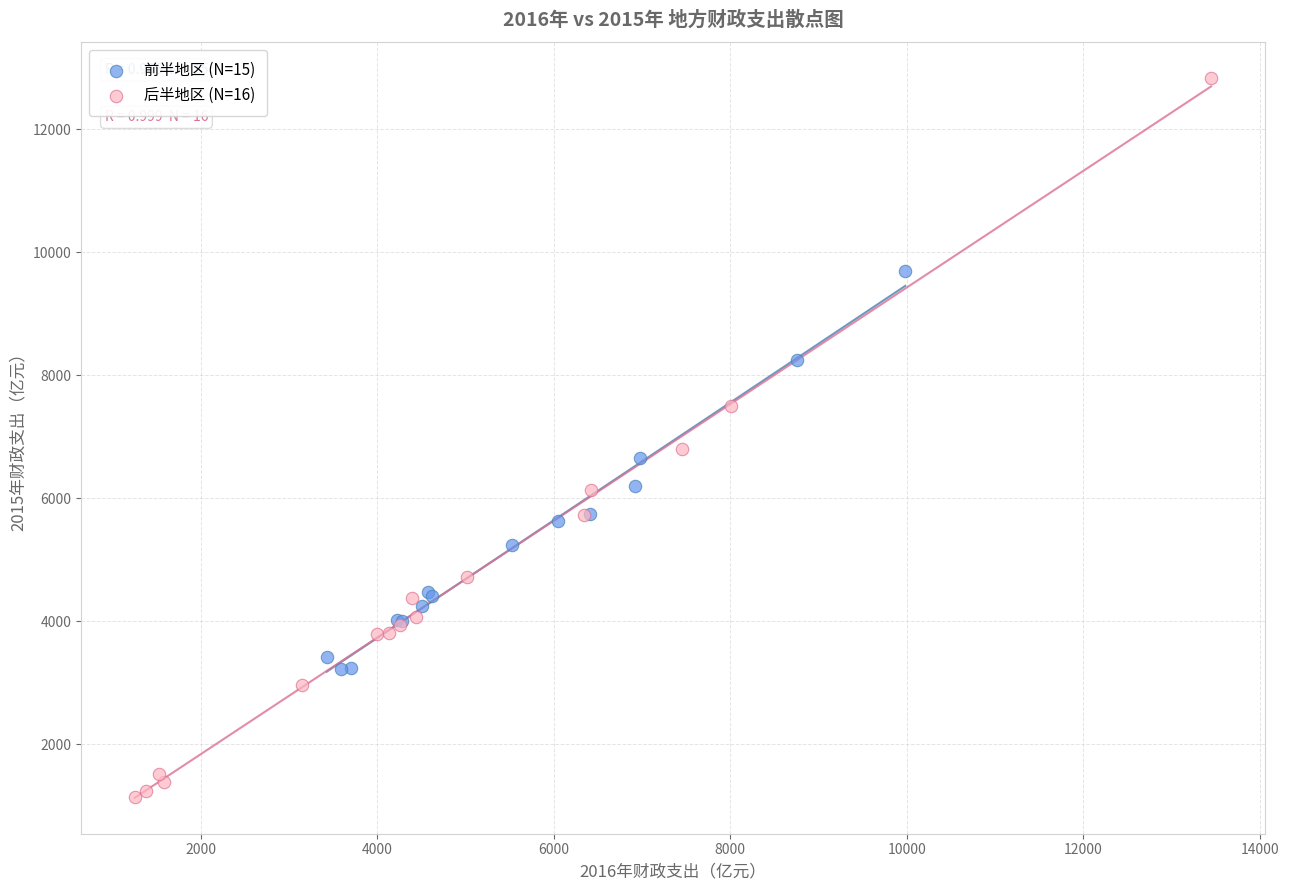

Which series reaches the maximum Y coordinate?

后半地区 (N=16)